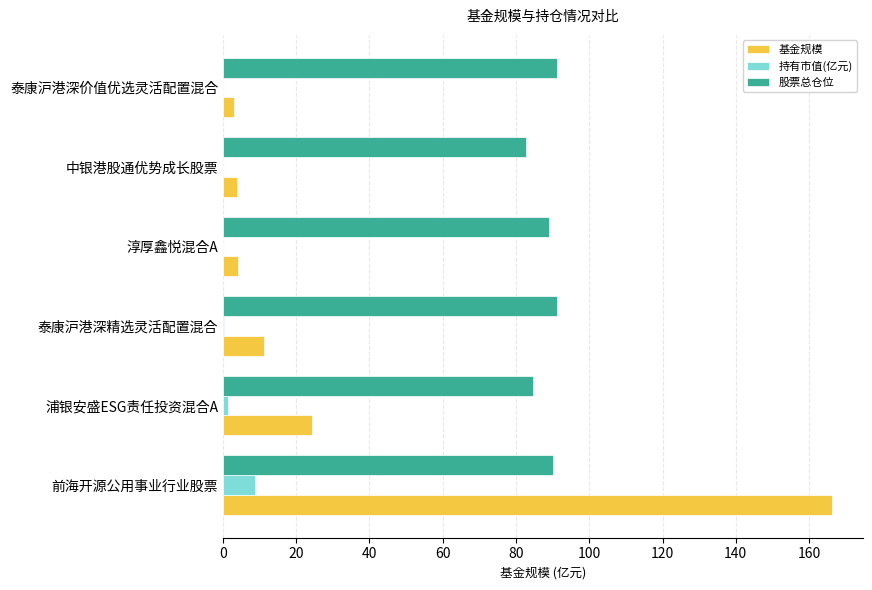

What are all the series names shown in the legend?

基金规模, 持有市值(亿元), 股票总仓位